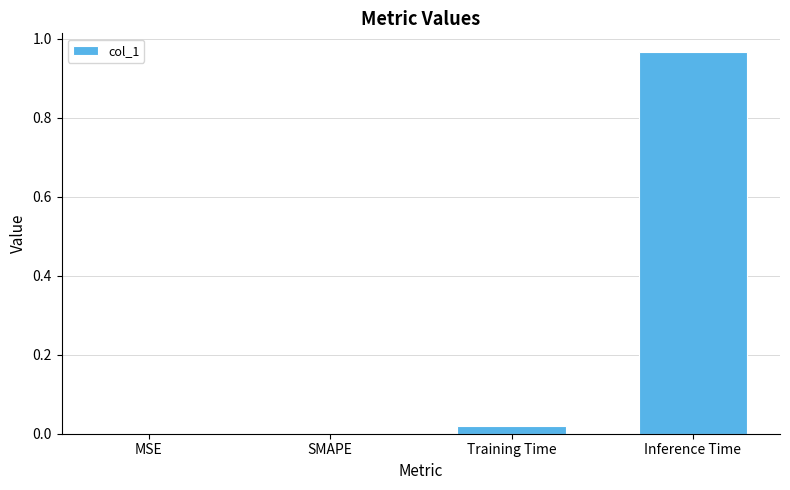

The chart shows a value of 0.5 at Inference Time. True or false?

False